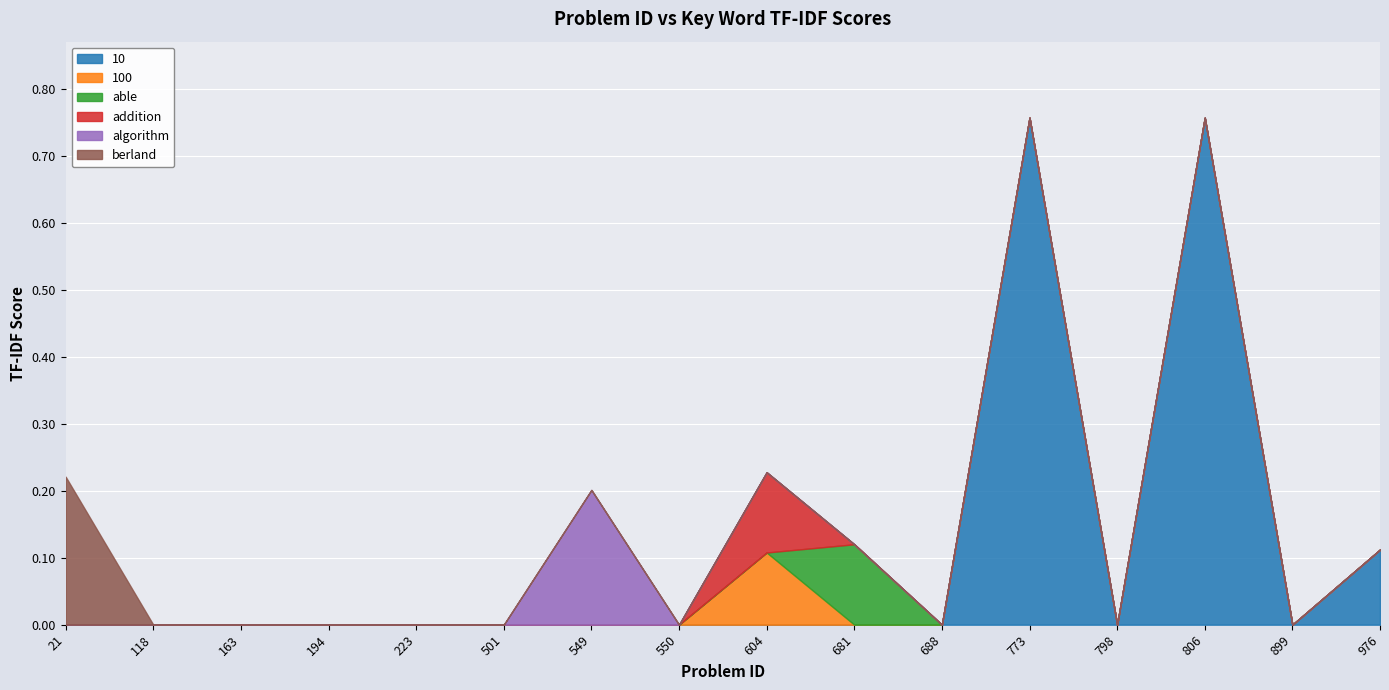

True or false: berland has more than 1 interior local peaks.

False